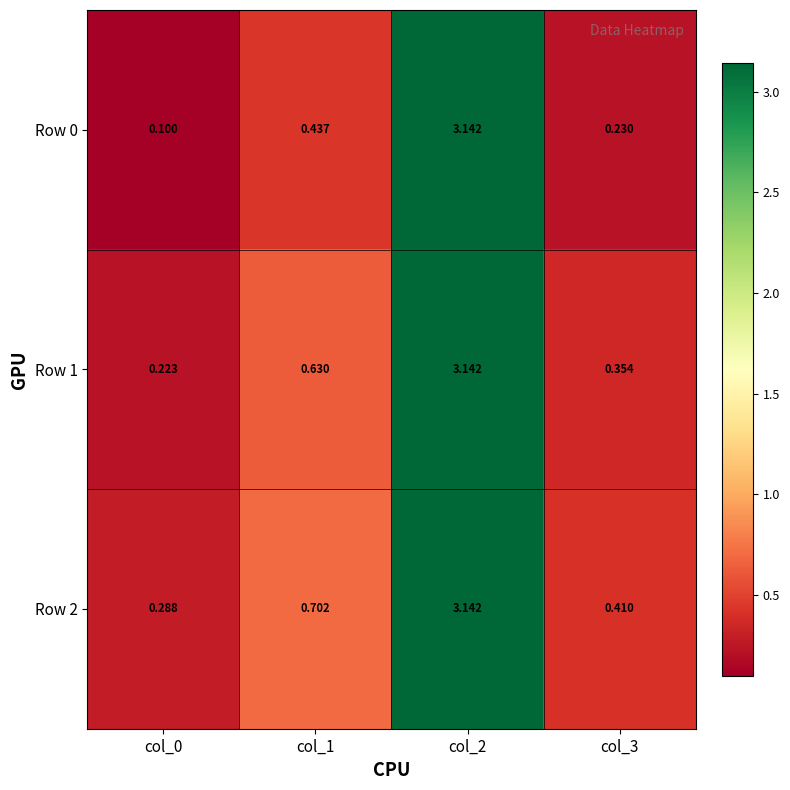

Is the value of Row 0 at col_3 greater than the value of Row 1 at col_2?

No